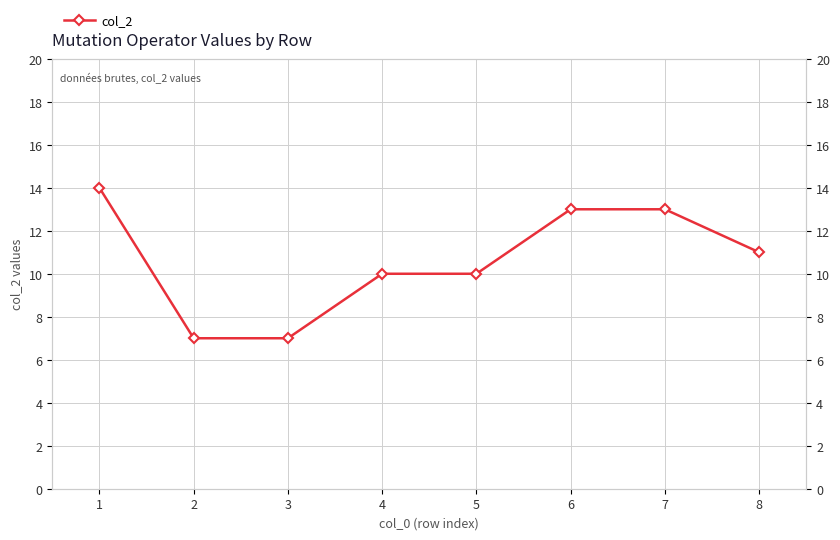

At which category does the chart reach its minimum across all series?

2